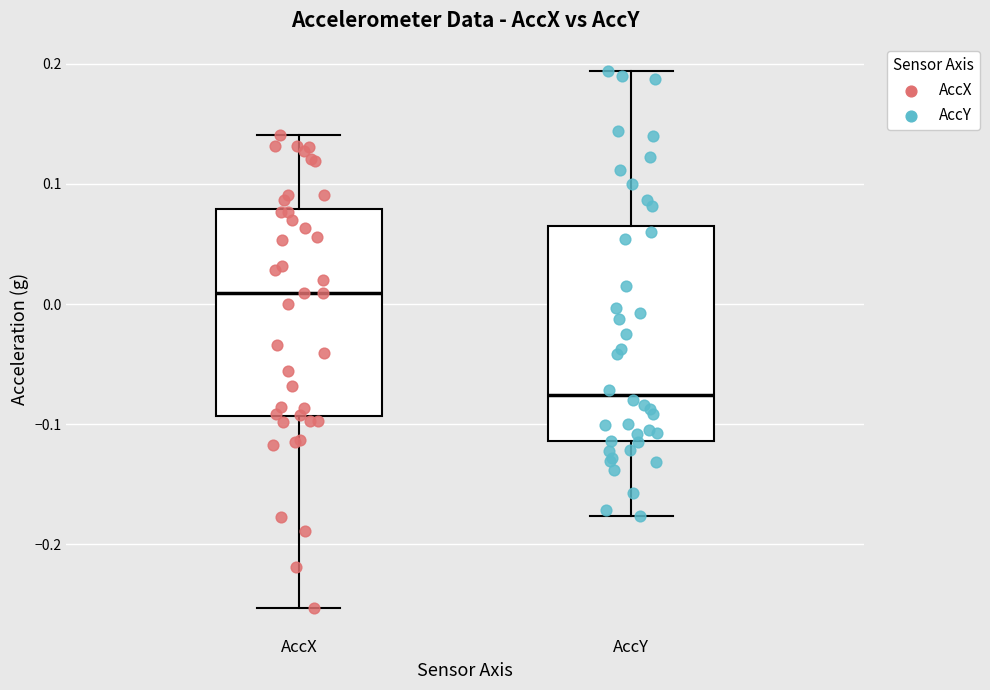

Reading left to right, transcribe this box plot: for each box, give where its median line is, the range the box spans, and where its two whiskers end, as read against the y-axis. The values are not printed on the chart, so give them approximately, as read against the axis.

AccX: median 0.01, box -0.09 to 0.08, whiskers -0.25 to 0.14
AccY: median -0.08, box -0.11 to 0.07, whiskers -0.18 to 0.19